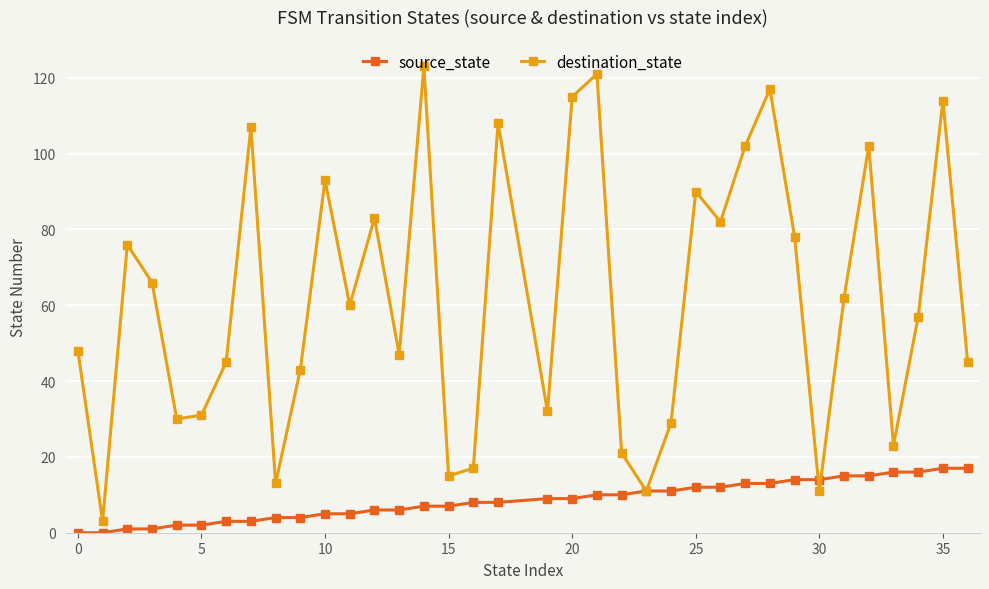

Which series has the largest total across all categories?

destination_state